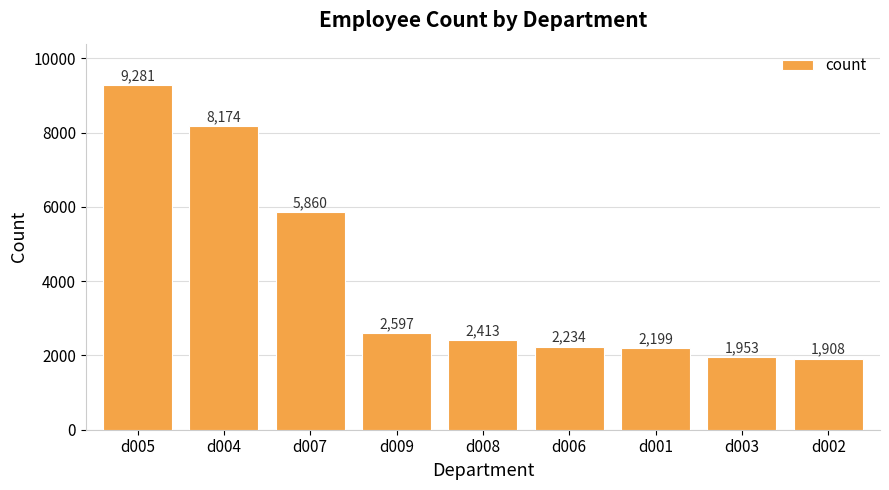

What is the label of the 5th bar from the left?

d008